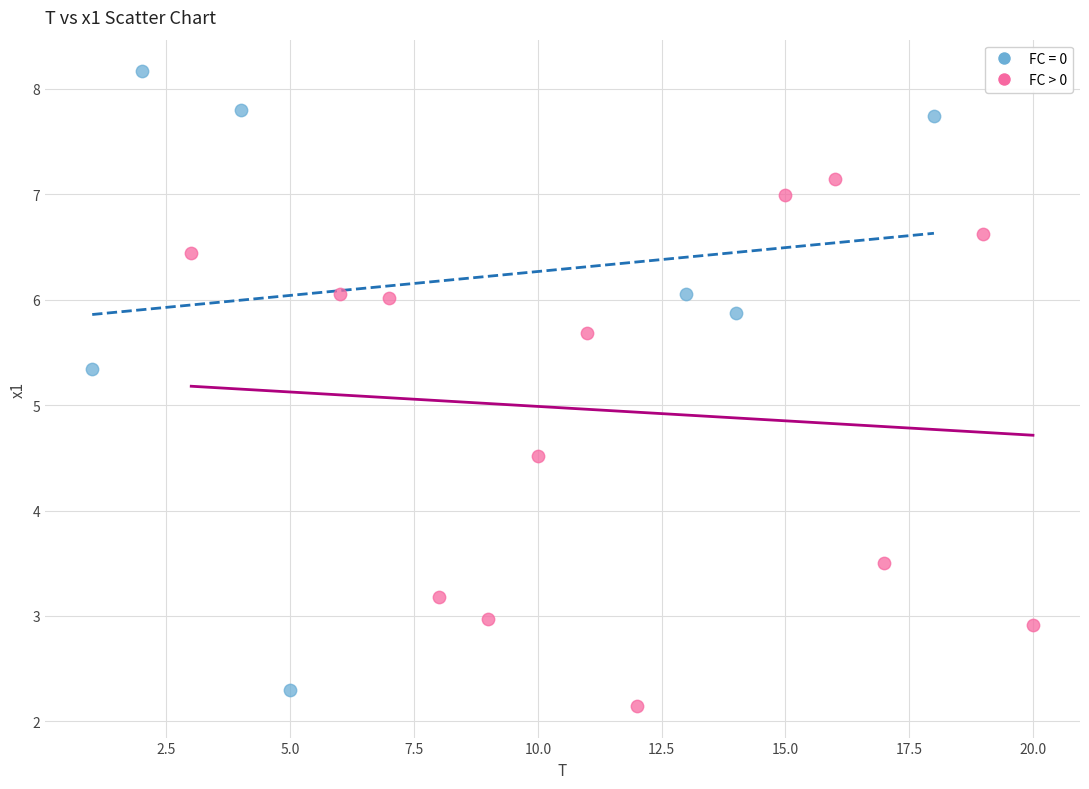

Which series reaches the maximum Y coordinate?

FC = 0